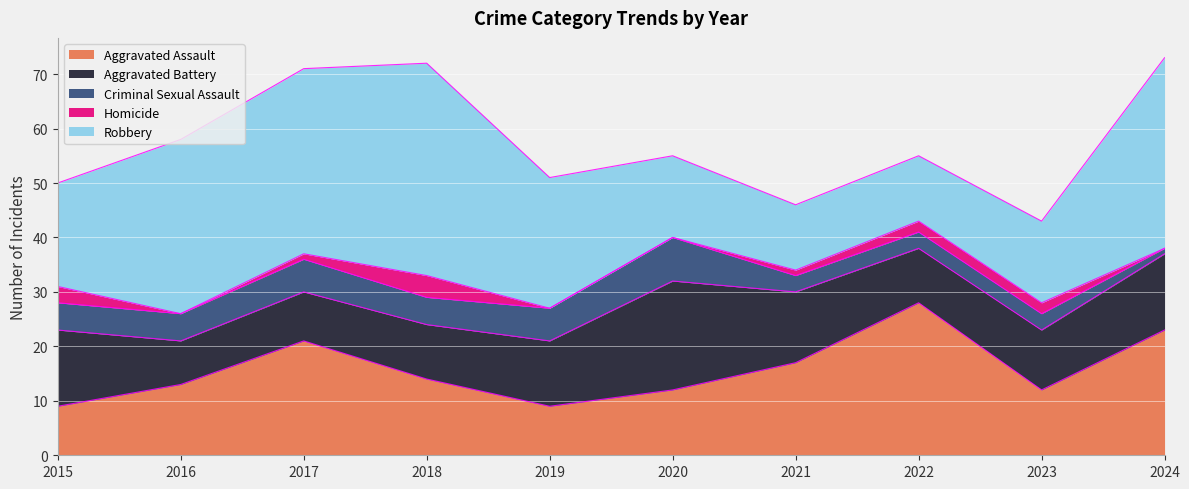

What is the maximum value for Aggravated Assault?

28